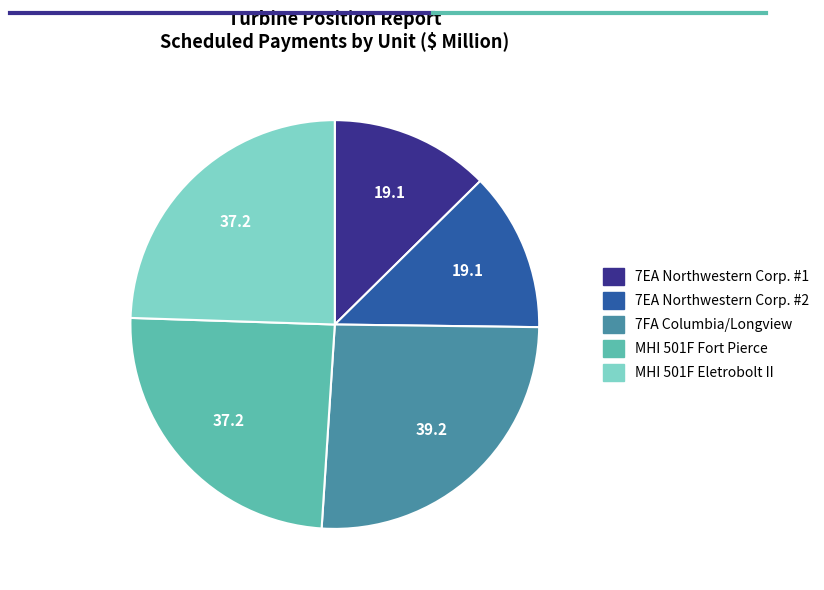

Do MHI 501F Fort Pierce and 7EA Northwestern Corp. #1 together represent more than half of the pie?

No